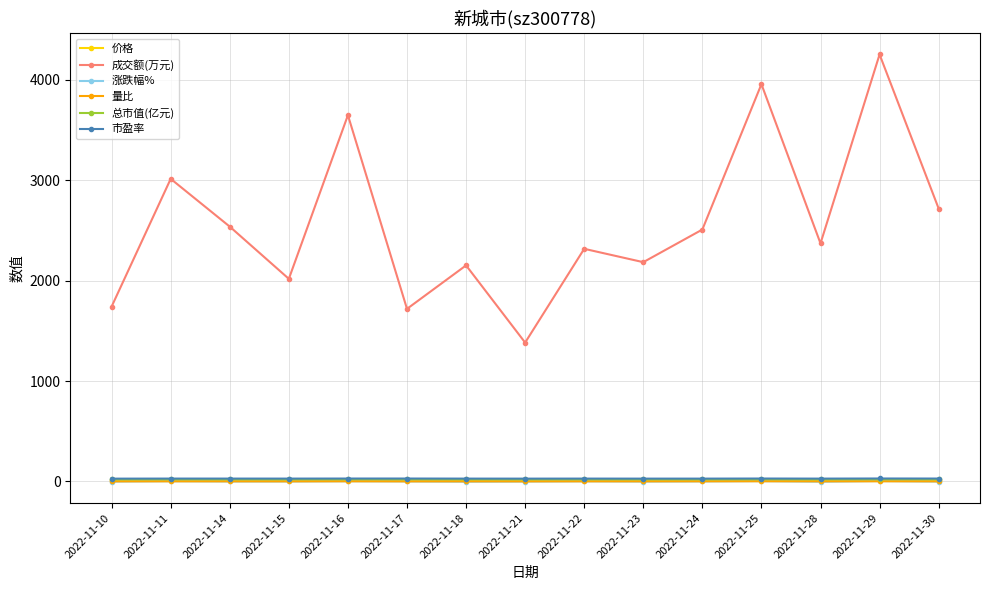

True or false: 总市值(亿元) has a value of 21.3 at 2022-11-22.

True